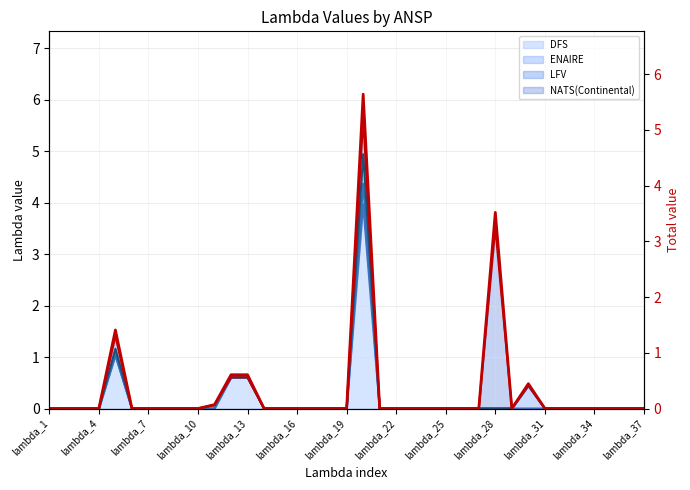

What is the average value?

0.3